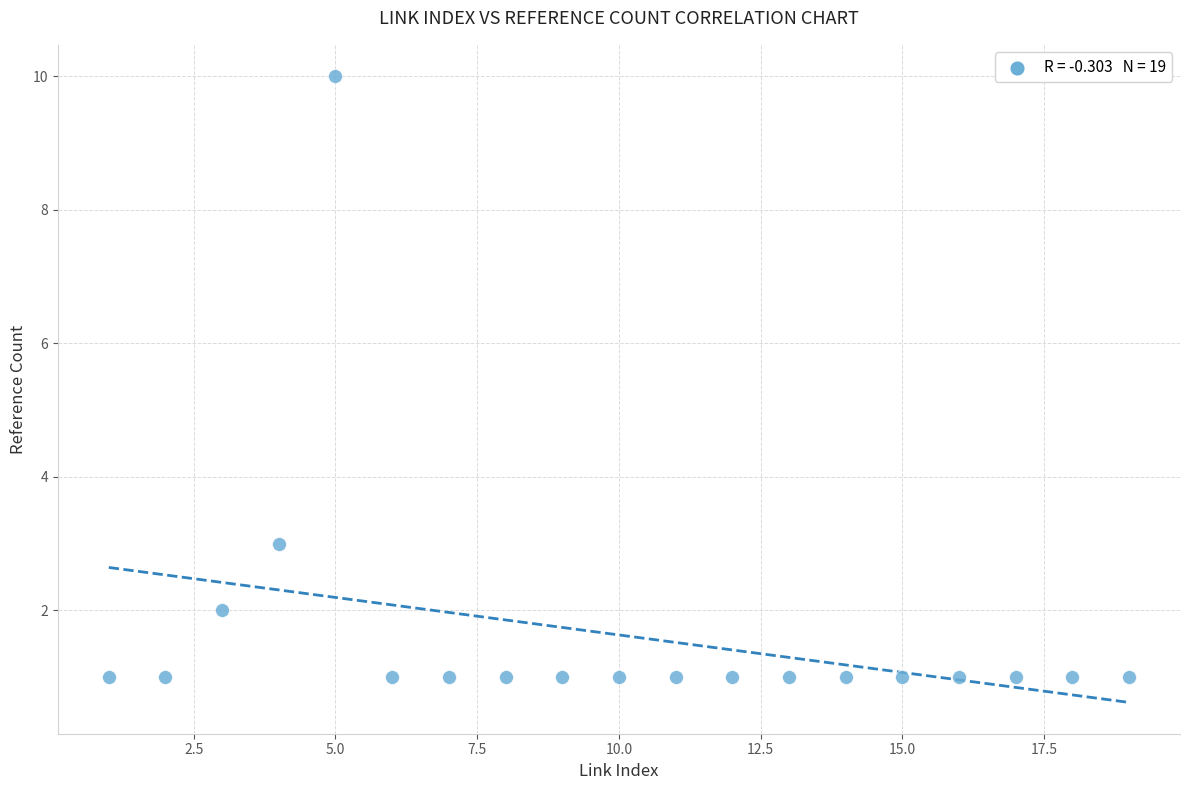

What is the range of Y values (max minus min)?

9